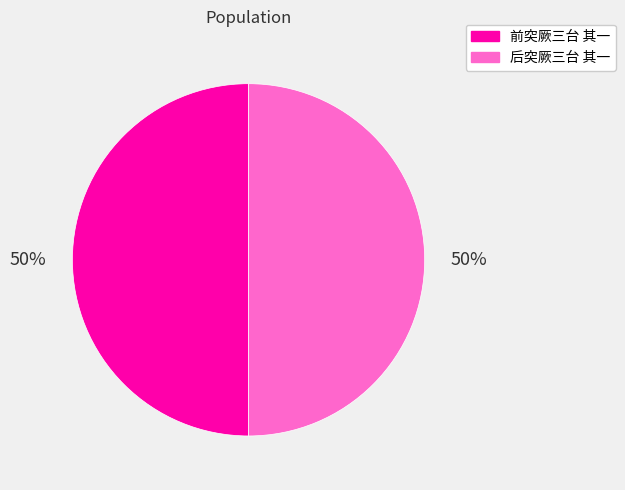

Count the number of slices in the pie.

2